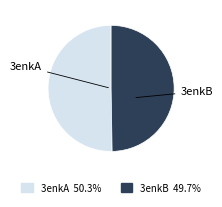

Do 3enkA and 3enkB together represent more than half of the pie?

Yes